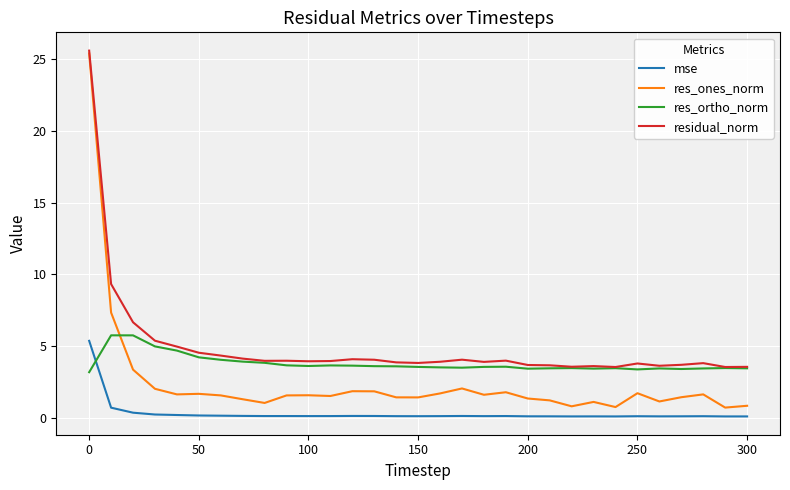

True or false: res_ones_norm and mse intersect in this chart.

False